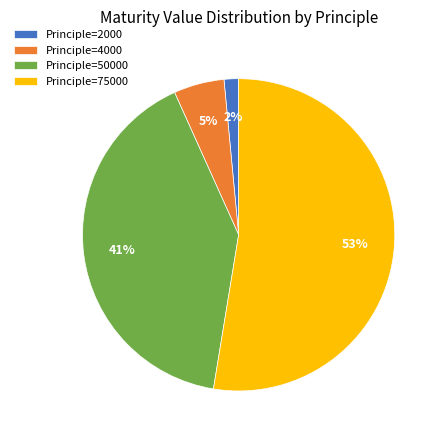

Is it true that Principle=2000 is 9% of the pie?

False